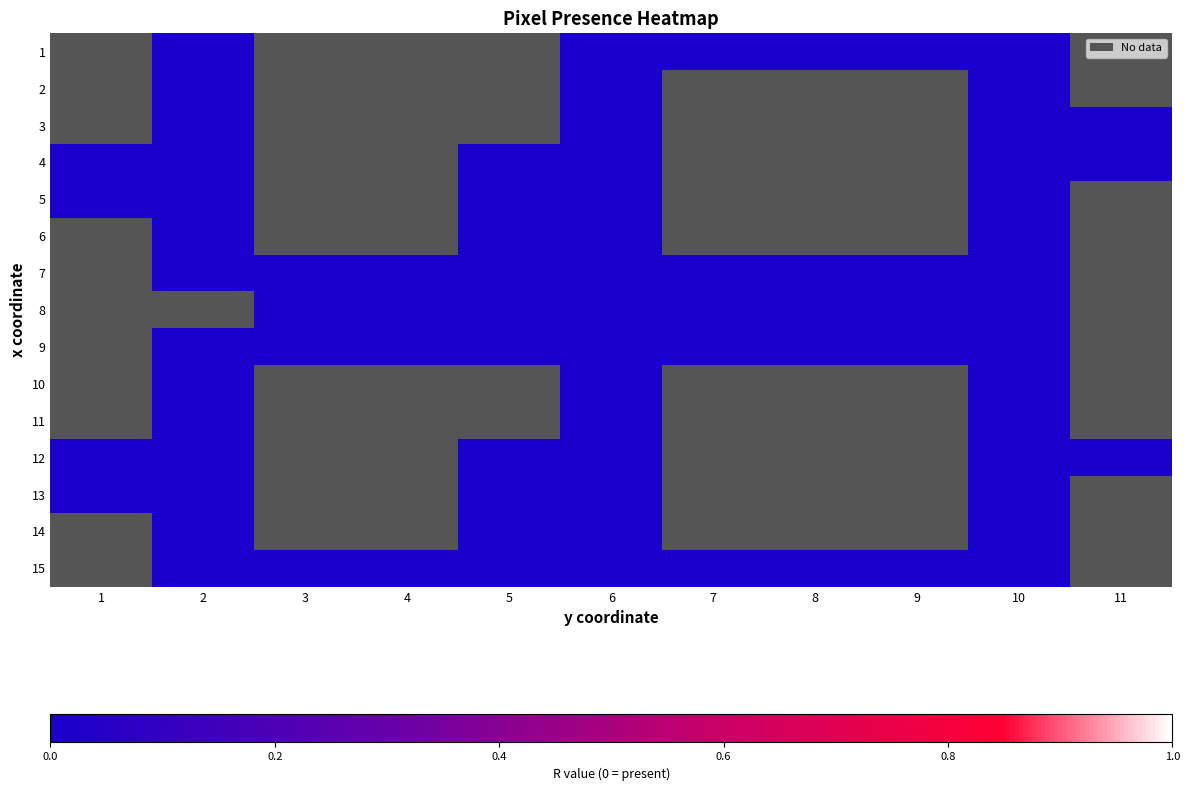

At which label does row_9 reach its minimum?

1